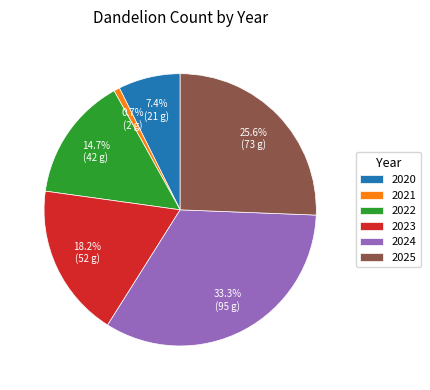

What is the largest slice in the pie chart?

2024